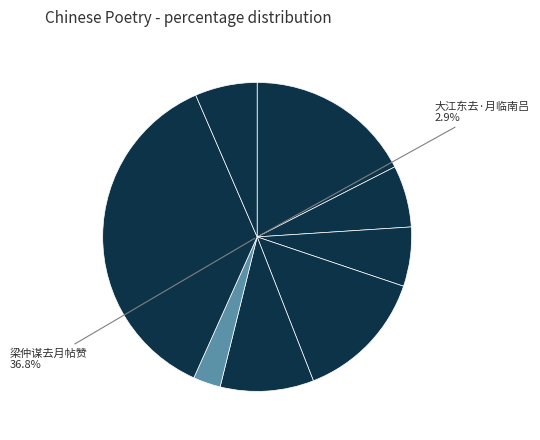

To the nearest percent, what percentage of the pie is 梁仲谋去月帖赞?

37%